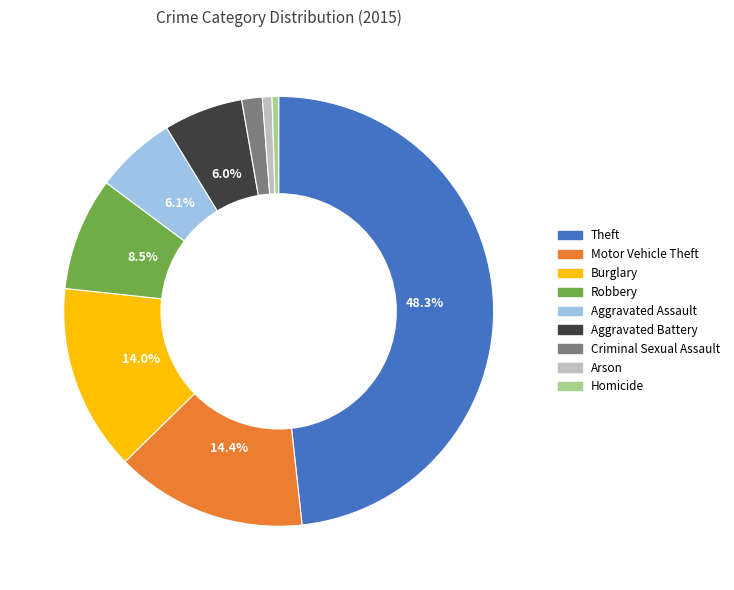

Does any single category account for the majority?

No